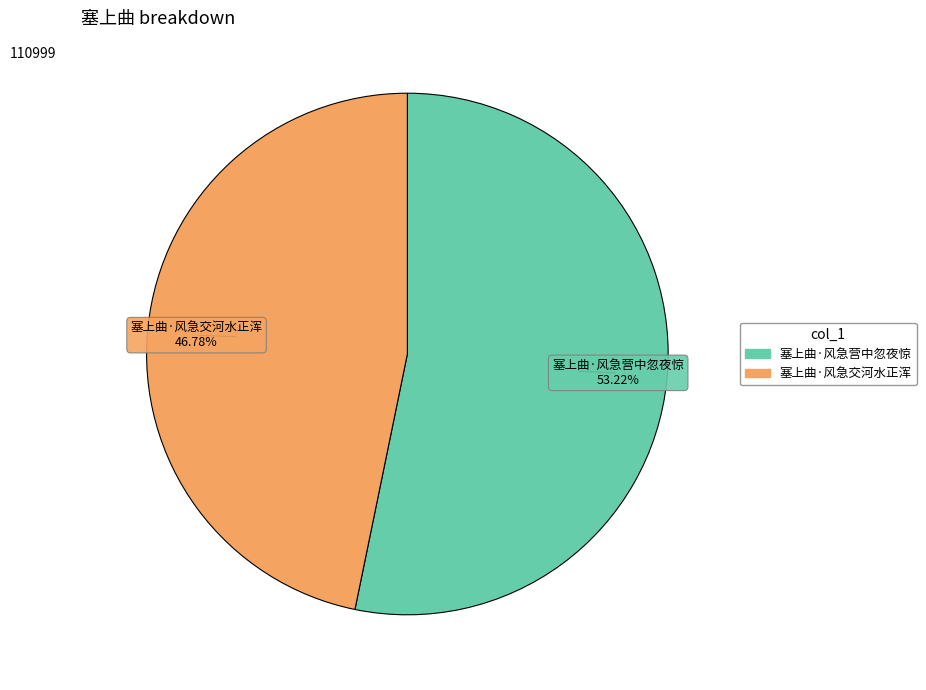

Which has a higher value, 塞上曲·风急营中忽夜惊 or 塞上曲·风急交河水正浑?

塞上曲·风急营中忽夜惊